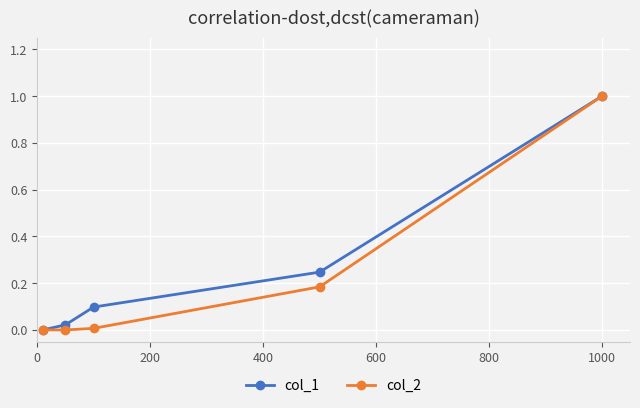

What is the maximum value for col_2?

1.0